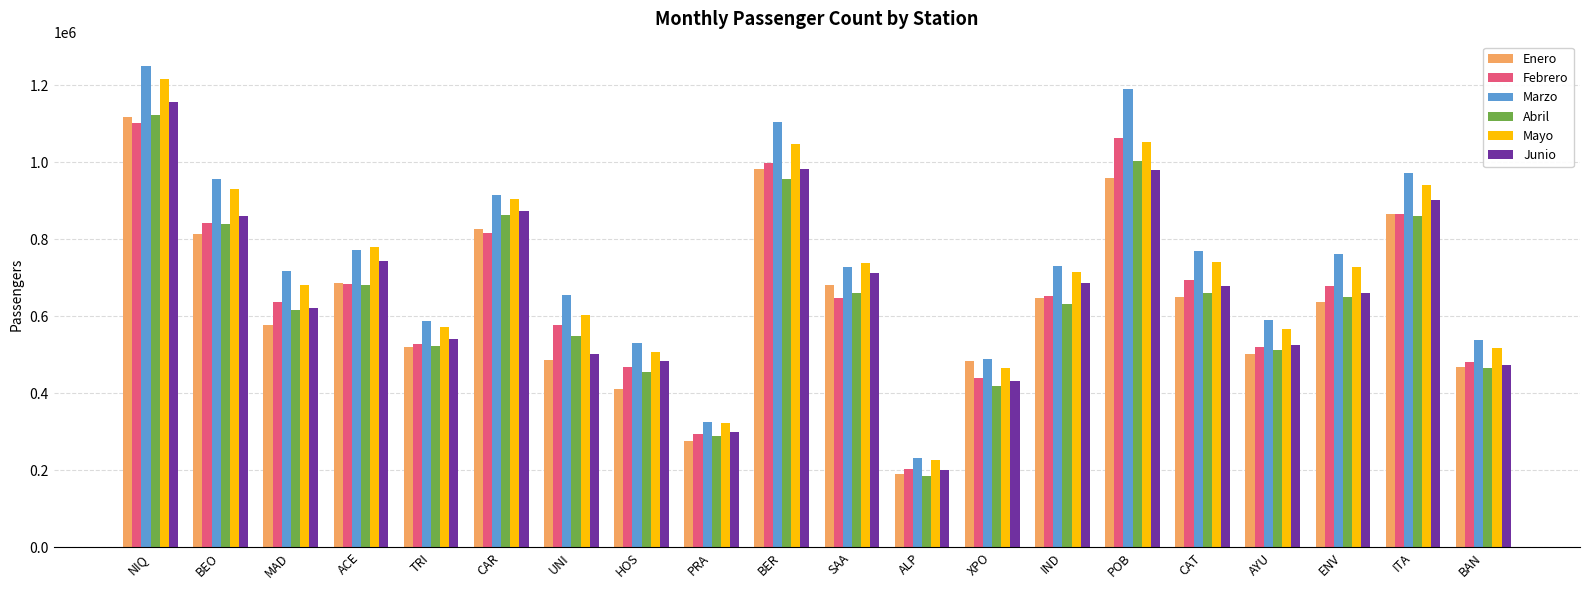

What is the average value of the Marzo series?

740854